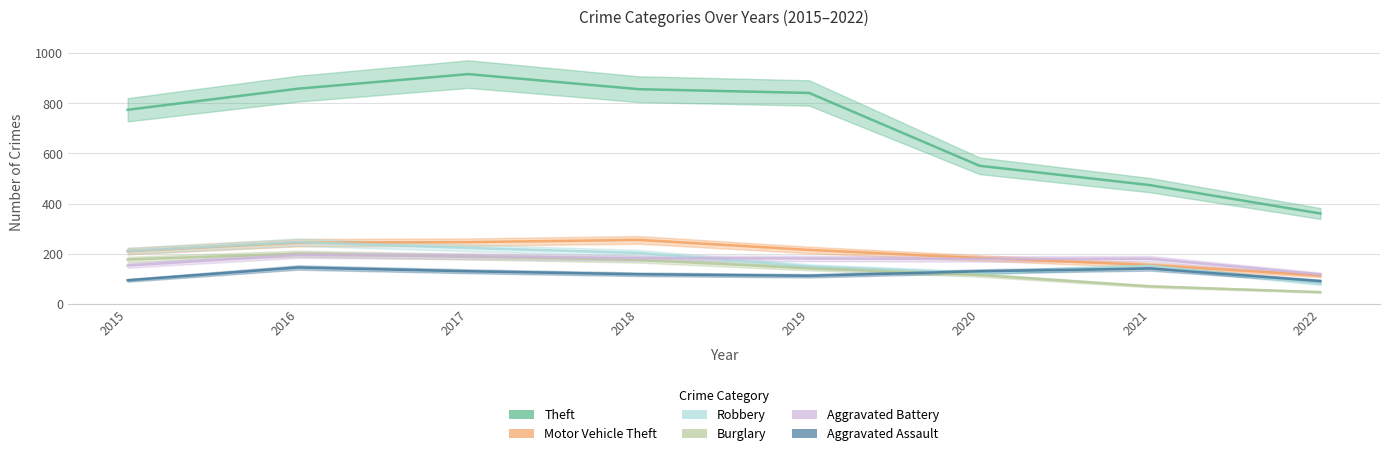

How many values in the Aggravated Battery series exceed 182?

3